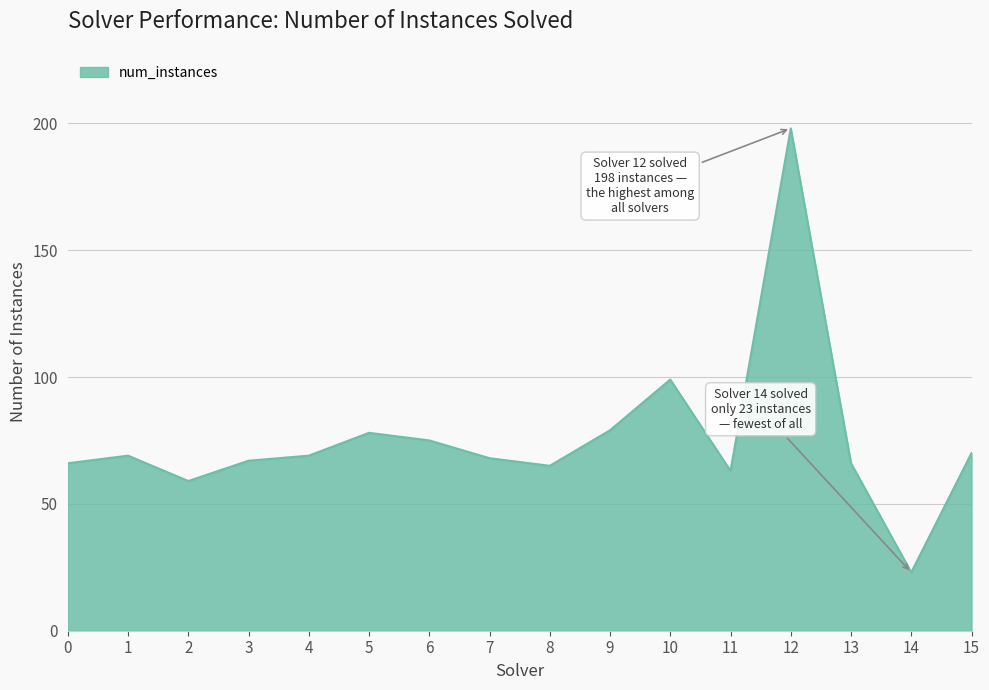

True or false: the data shows 18 at 5.

False